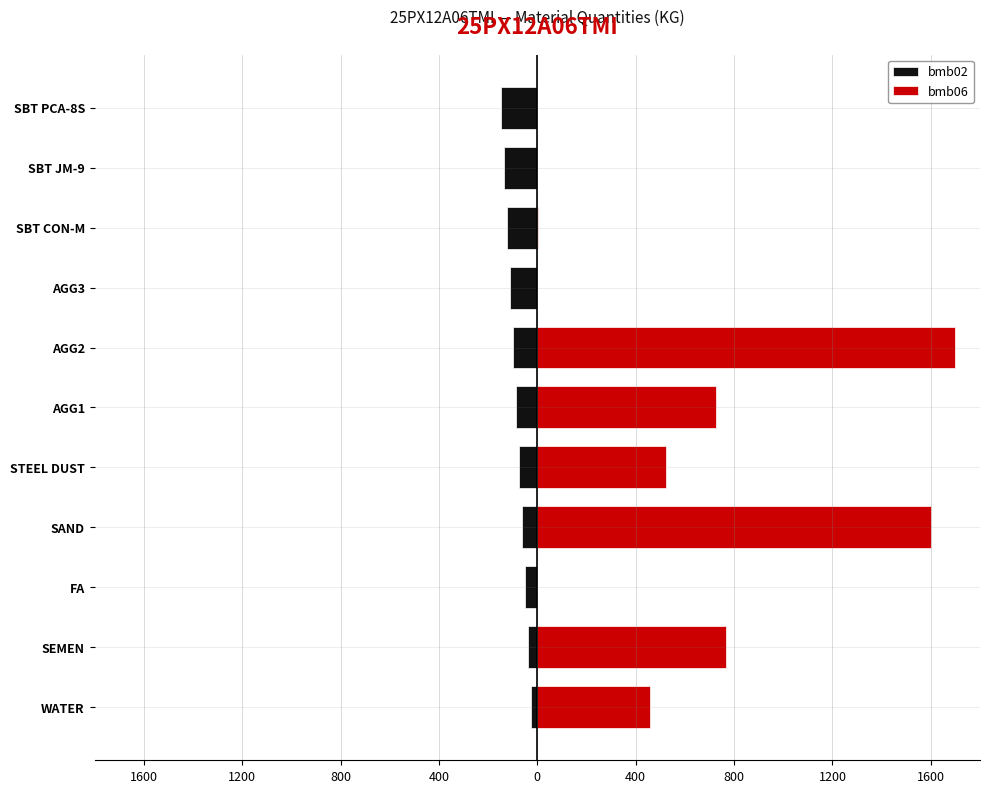

True or false: bmb06 has a value of 456.5 at WATER.

True